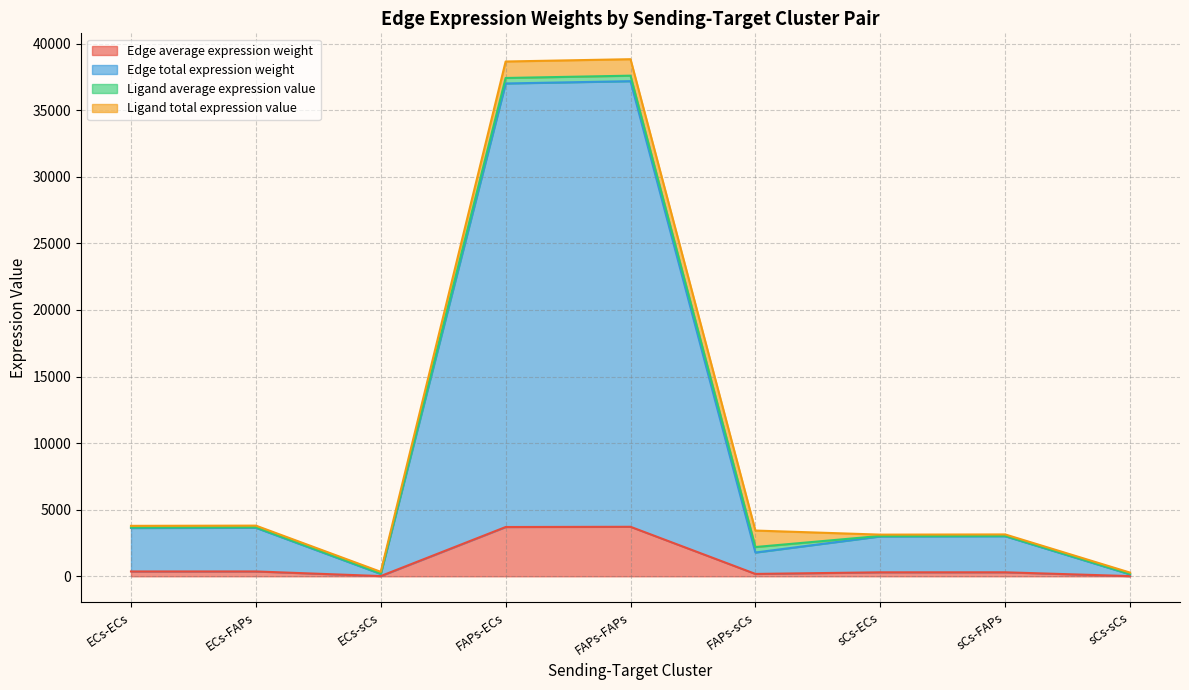

What is the minimum value shown in the chart?

14.5